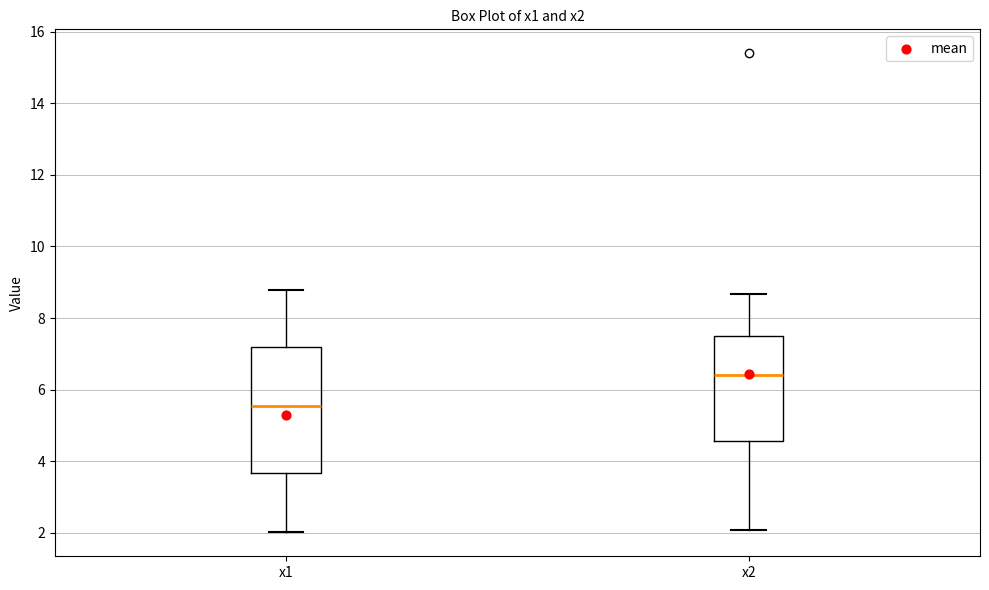

Reading left to right, read every box against the y-axis: the position of its median line, the range the box covers, and the ends of its whiskers. The values are not printed on the chart, so give them approximately, as read against the axis.

x1: median 5.6, box 3.6 to 7.2, whiskers 2.0 to 8.8
x2: median 6.4, box 4.6 to 7.6, whiskers 2.0 to 8.6